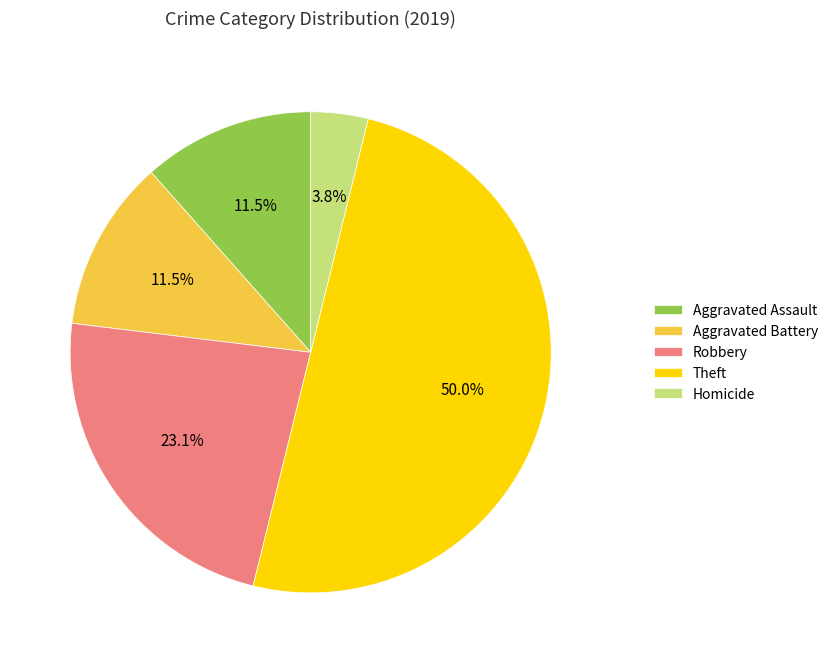

Which has a higher value, Theft or Aggravated Battery?

Theft